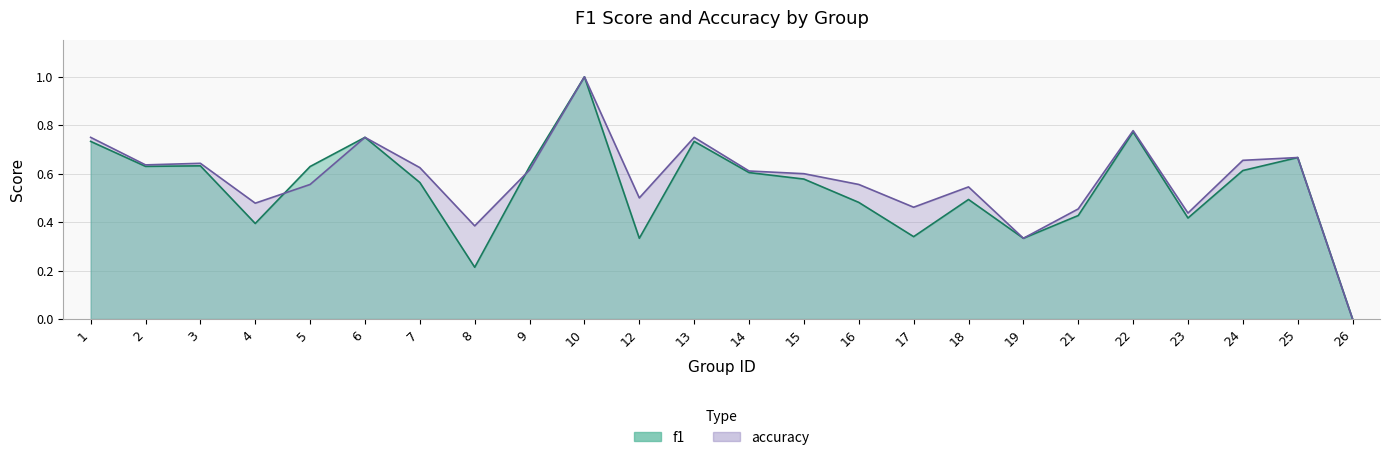

What is the value of the accuracy point at the 13th from the left?

0.6